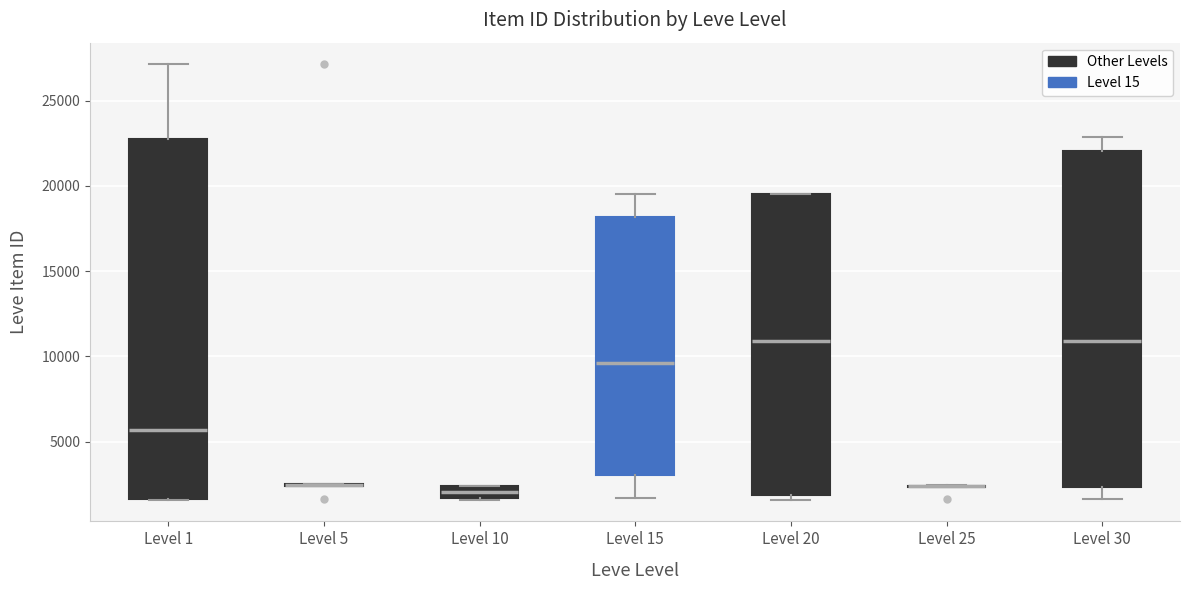

Comparing the boxes themselves (not the whiskers), which one is the tallest?

Level 1